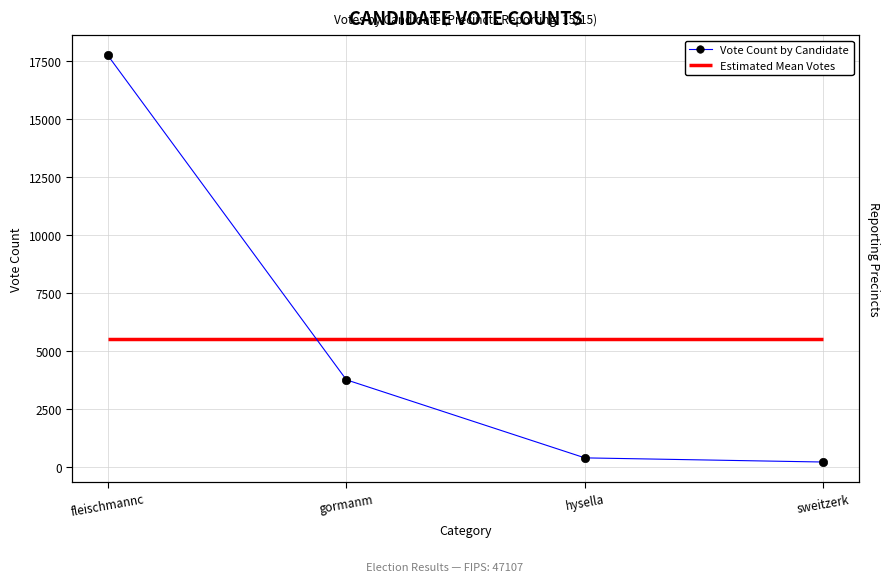

True or false: the data shows 17726 at fleischmannc.

True